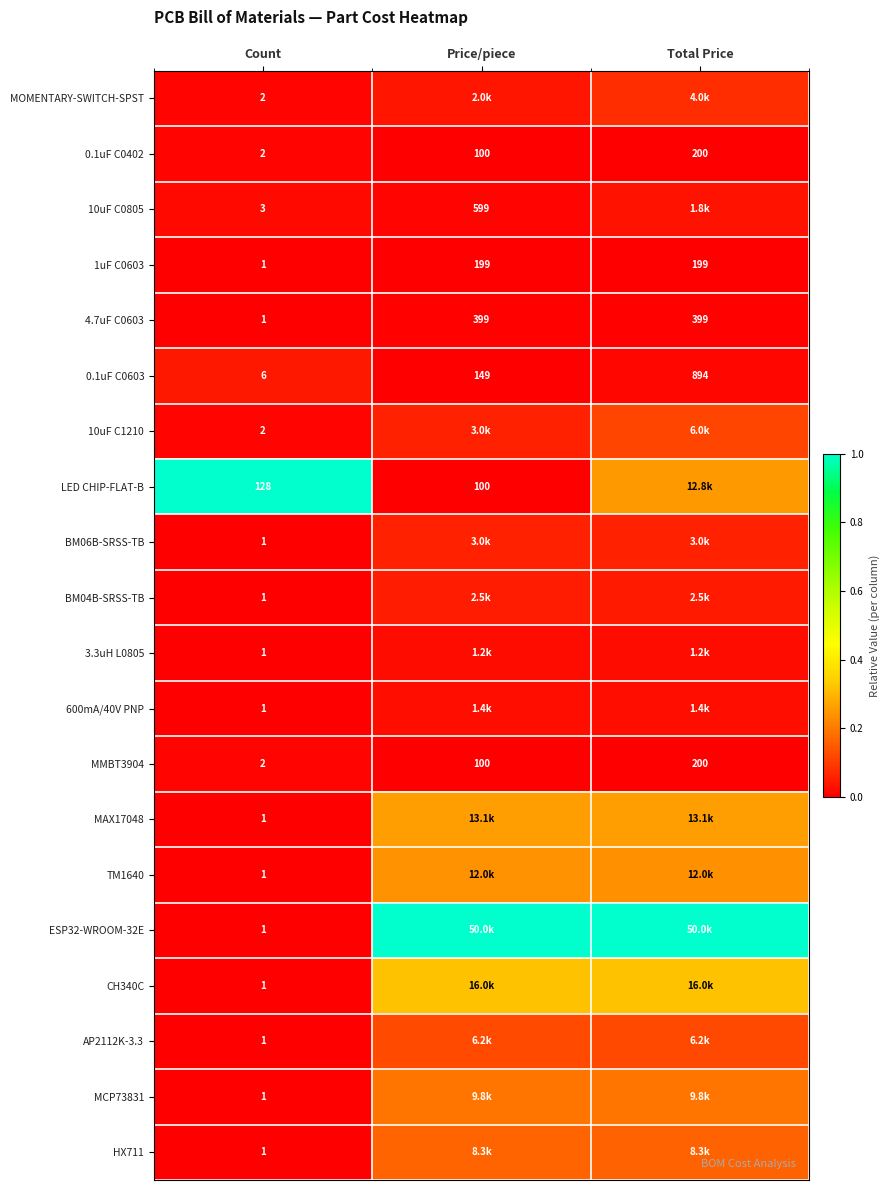

Is the value of 1uF C0603 at Price/piece greater than the value of BM04B-SRSS-TB at Count?

Yes